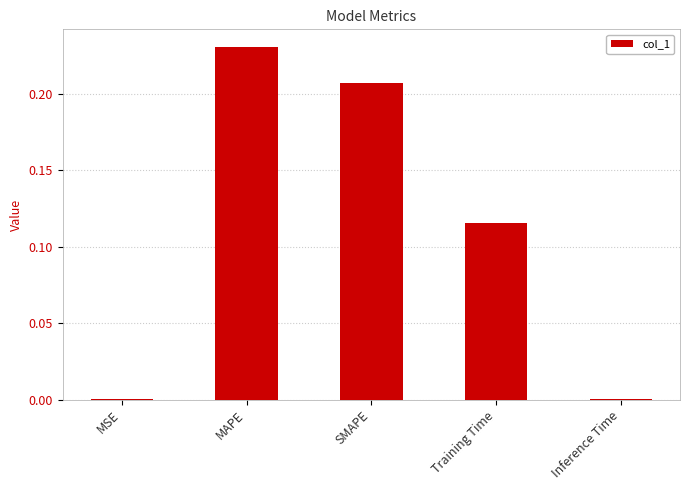

What is the change in value from SMAPE to Training Time?

-0.1